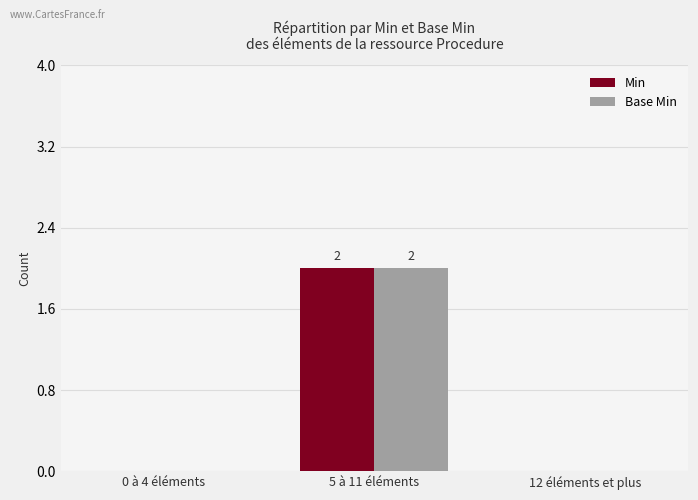

Count the Min values in the range 0 to 2.

3